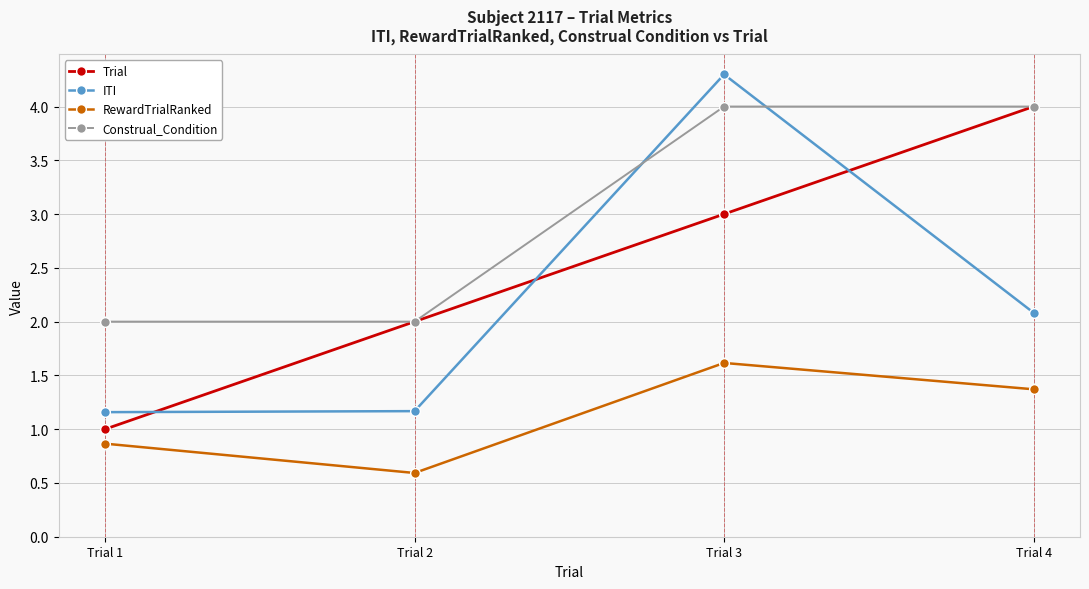

Which series ends up on top after the final intersection of ITI and Construal_Condition?

Construal_Condition